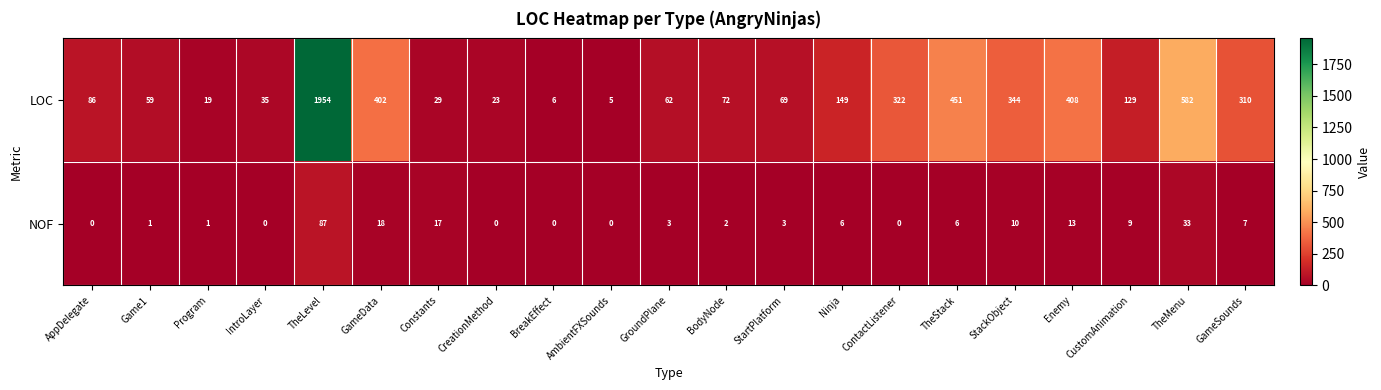

Is it true that LOC equals 451 at TheStack?

True